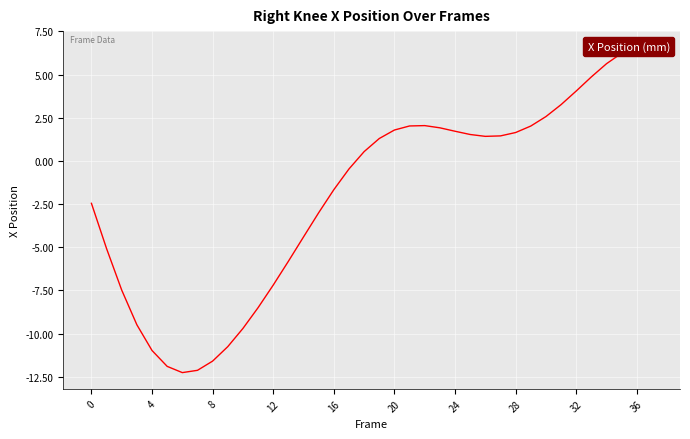

Which has a higher value, 36 or 34?

36